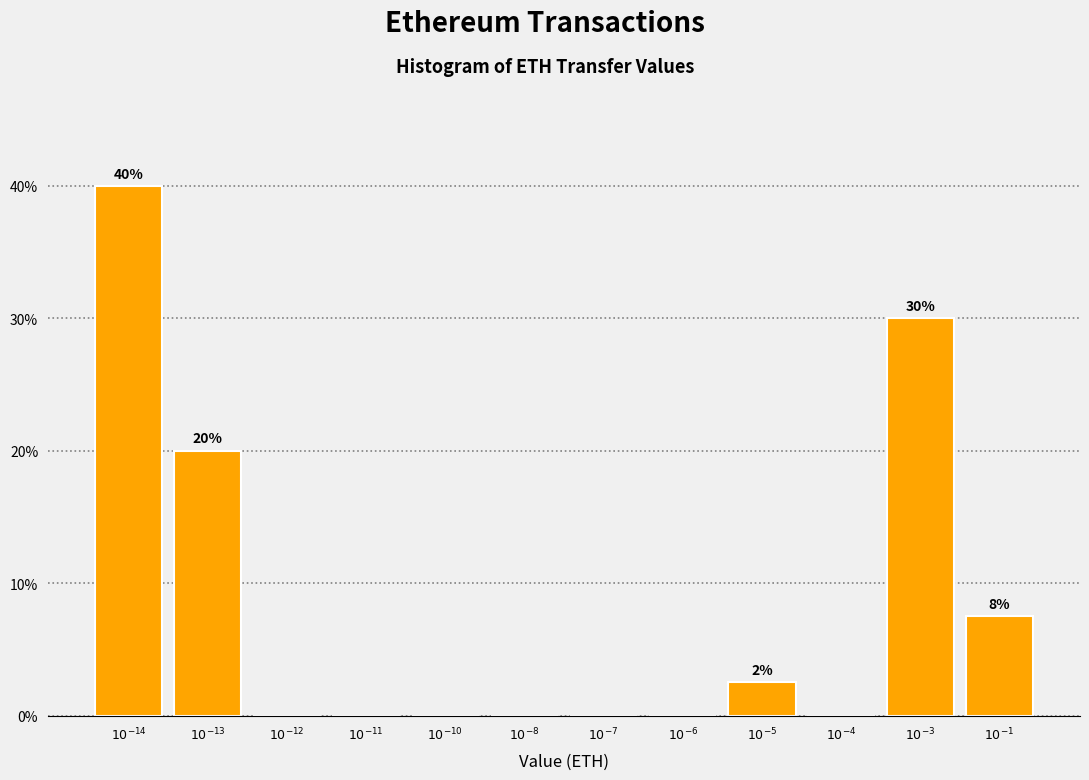

What is the sum of all values?

100.0